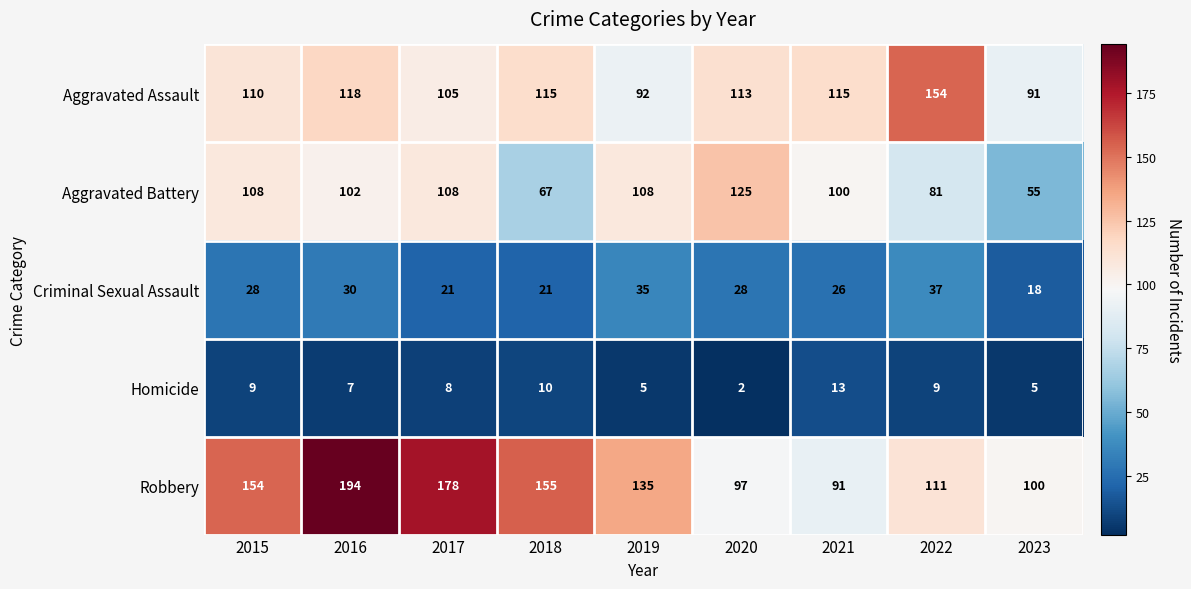

Which series has the largest range (max minus min)?

Robbery